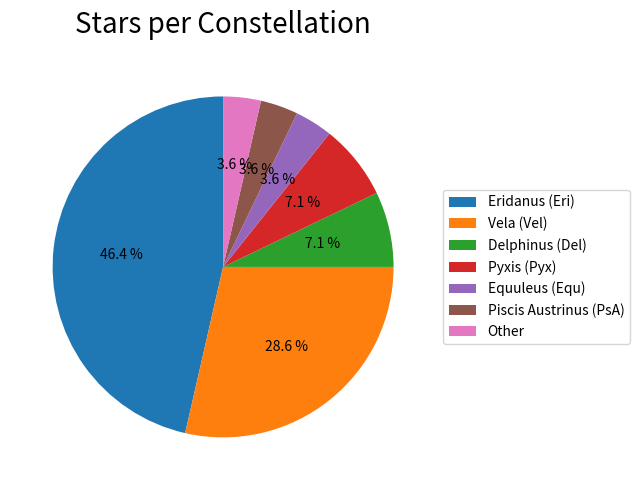

What is the ratio of the value at Other to the value at Delphinus (Del)?

0.5